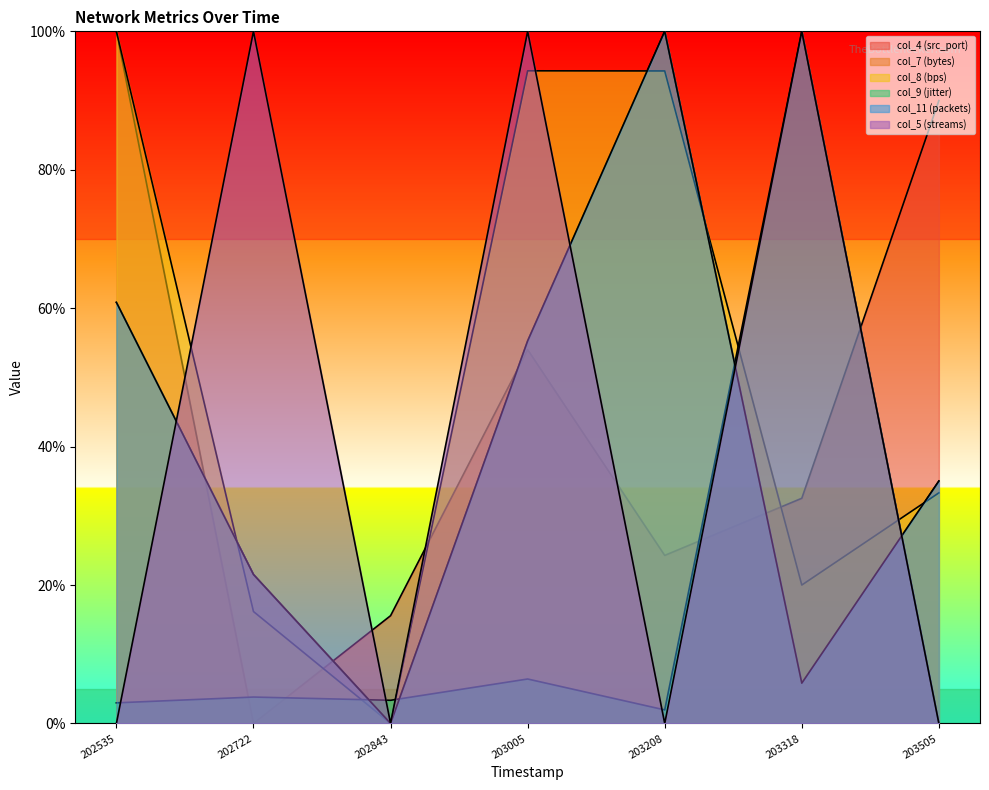

At 20250118202843, list the series in order from largest to smallest.

col_4 (src_port), col_9 (jitter), col_7 (bytes), col_8 (bps), col_11 (packets), col_5 (streams)